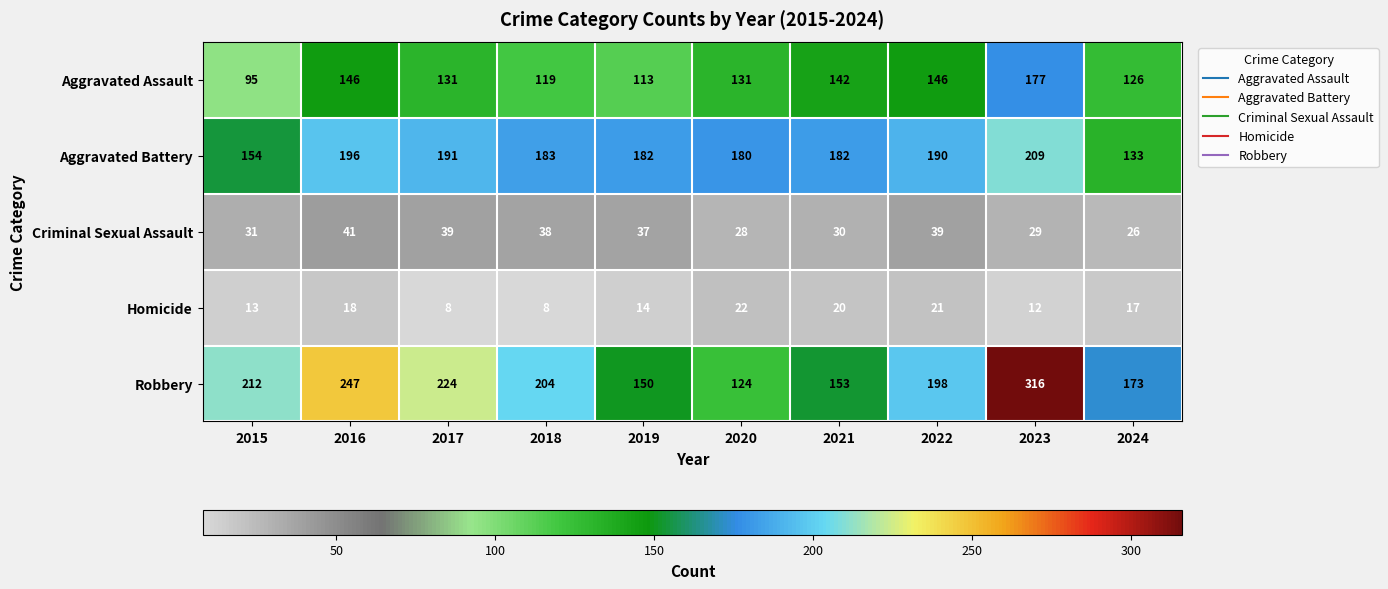

What is the sum of all Robbery values?

2001